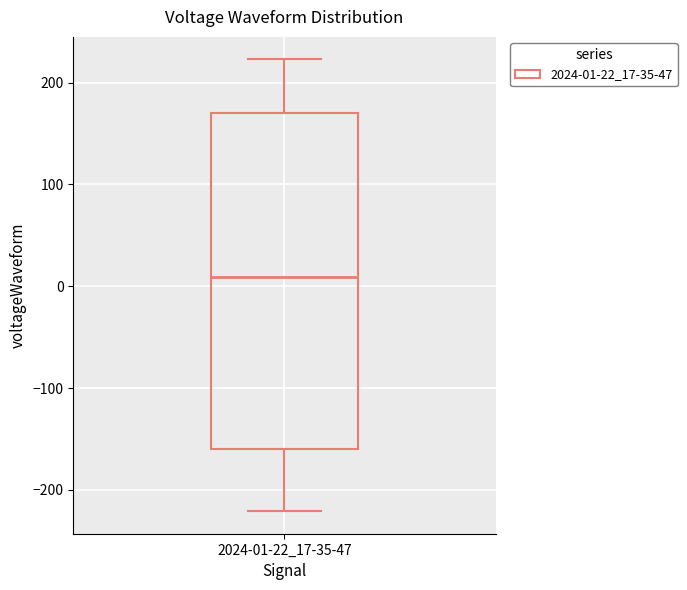

Where does the lower whisker of the box for 2024-01-22_17-35-47 end on the y-axis? The values are not printed on the chart, so give them approximately, as read against the axis.

-220